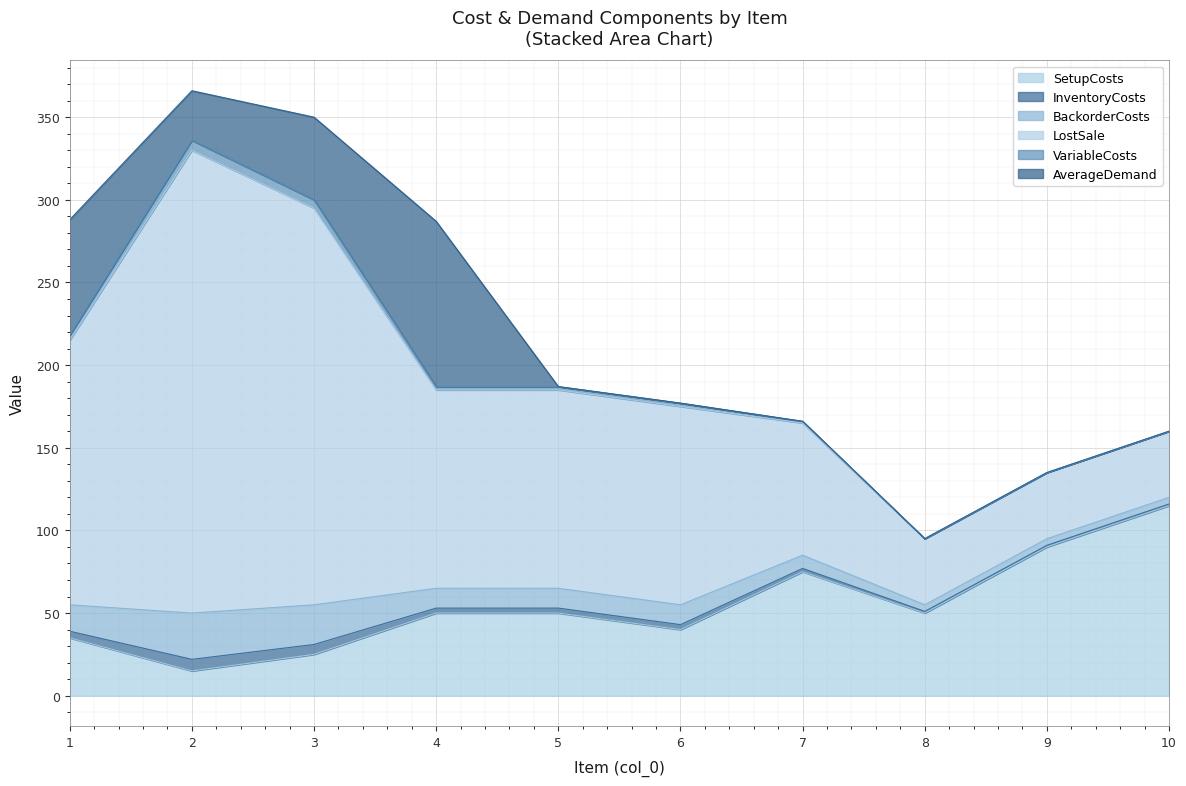

What is the difference between the SetupCosts values at 5 and 10?

65